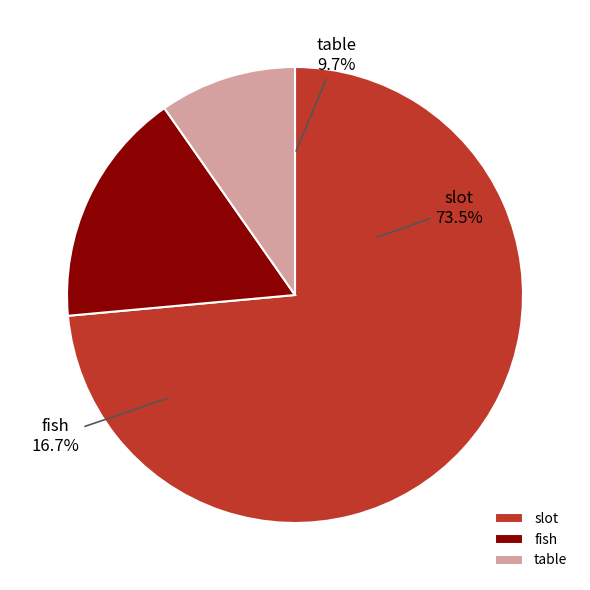

How many segments does this pie chart have?

3